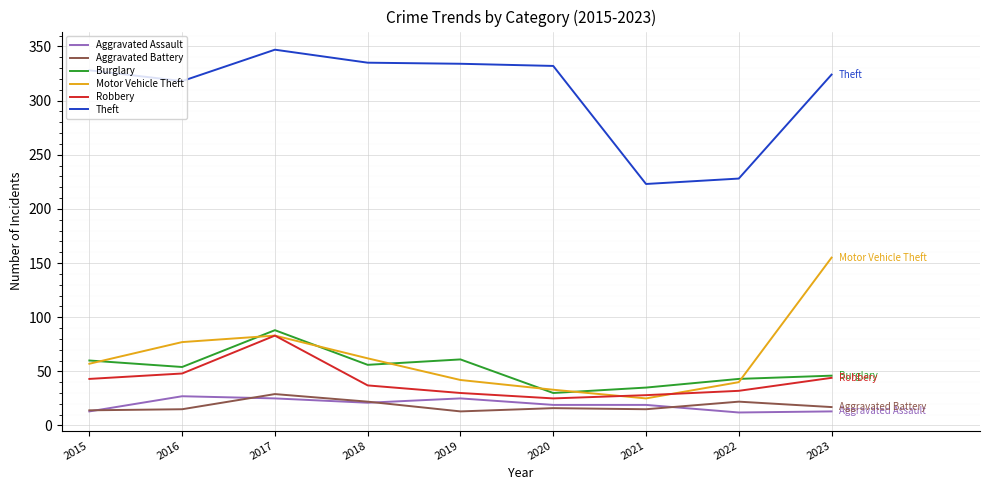

What is the minimum value shown in the chart?

12